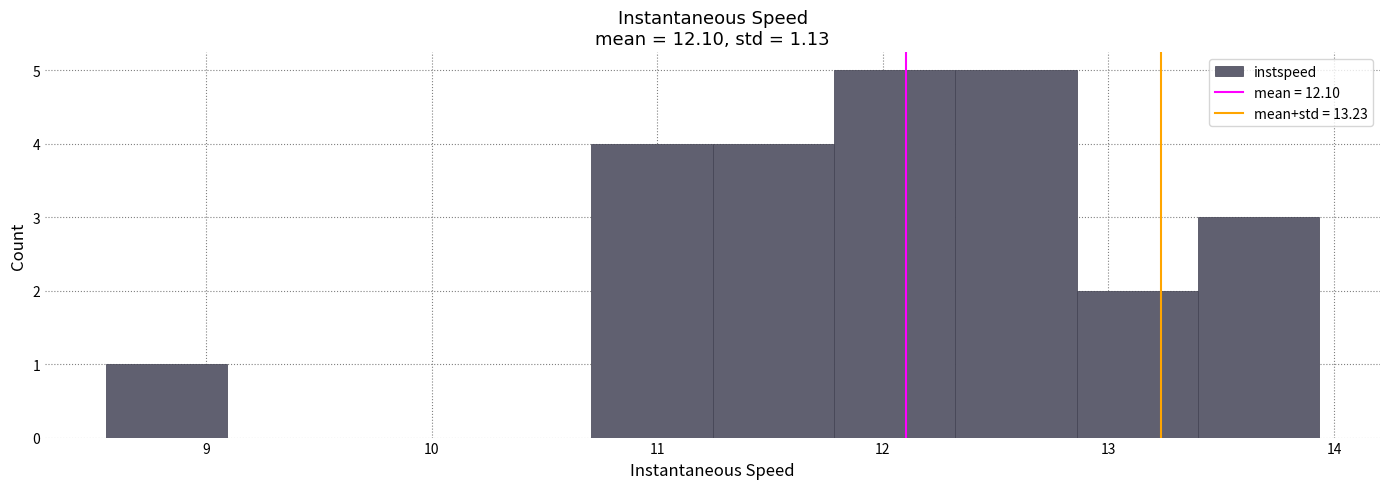

Reading left to right, list every bar in this chart as the range it spans on the x-axis followed by its height. Neither the bar edges nor the heights are printed on the chart, so give them approximately, as read against the axes.

8.6 to 9.1: 1
9.1 to 9.6: 0
9.6 to 10.2: 0
10.2 to 10.7: 0
10.7 to 11.2: 4
11.2 to 11.8: 4
11.8 to 12.3: 5
12.3 to 12.9: 5
12.9 to 13.4: 2
13.4 to 13.9: 3